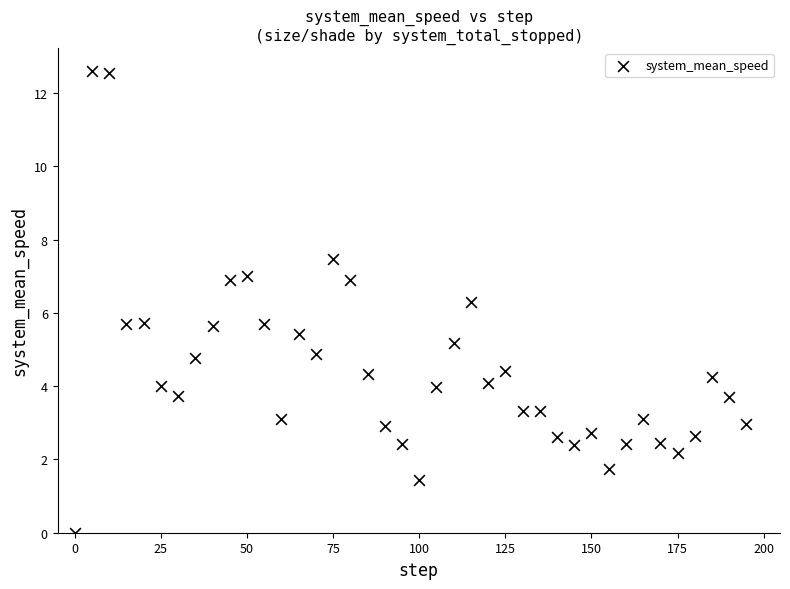

What is the range of Y values (max minus min)?

12.6